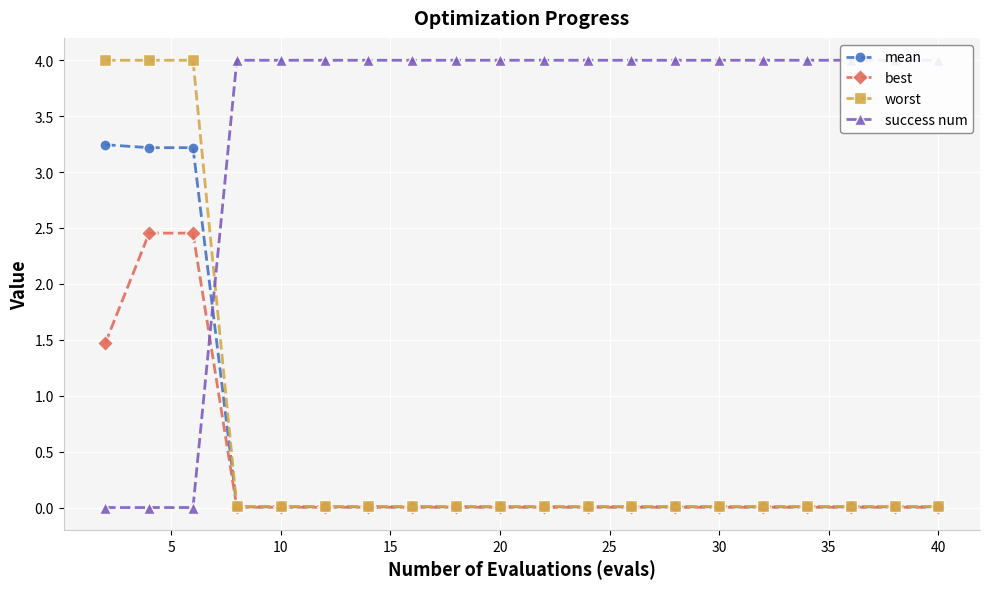

True or false: success num has more than 0 points higher than both neighbors.

False